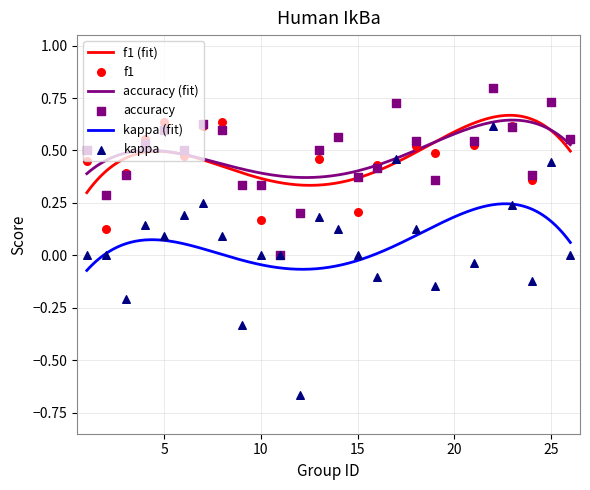

True or false: kappa (fit) and accuracy (fit) intersect in this chart.

False